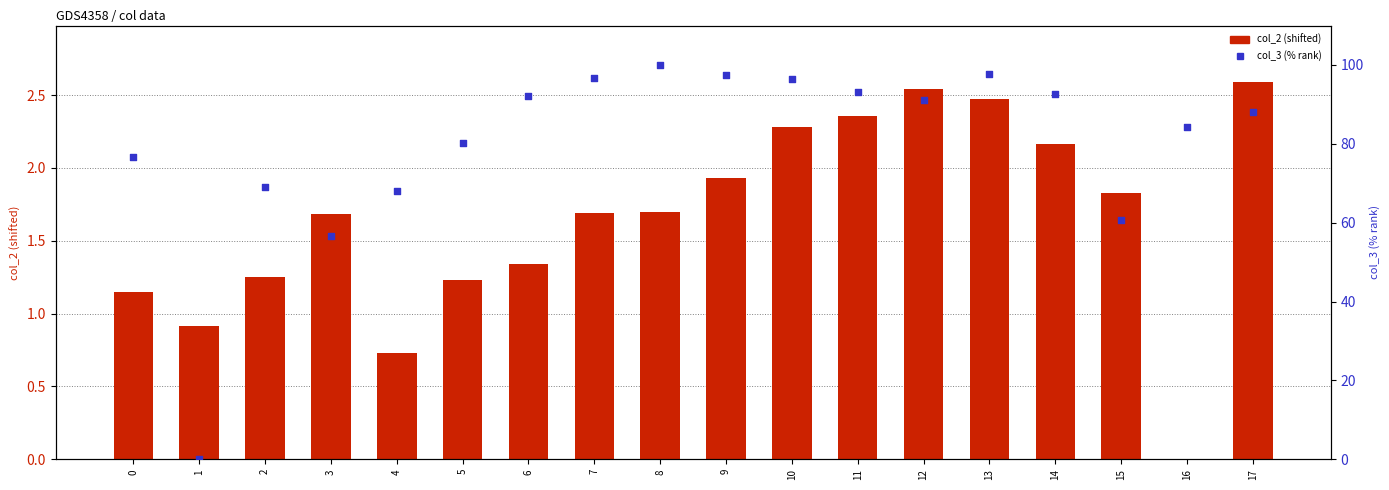

What is the total value across all series at 15?

62.6